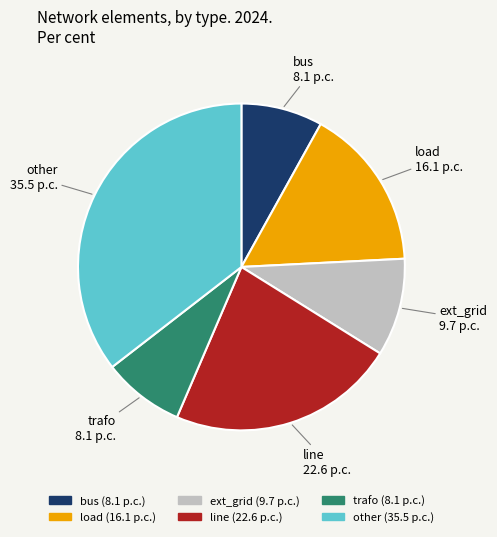

Does ext_grid represent more than half of the total?

No